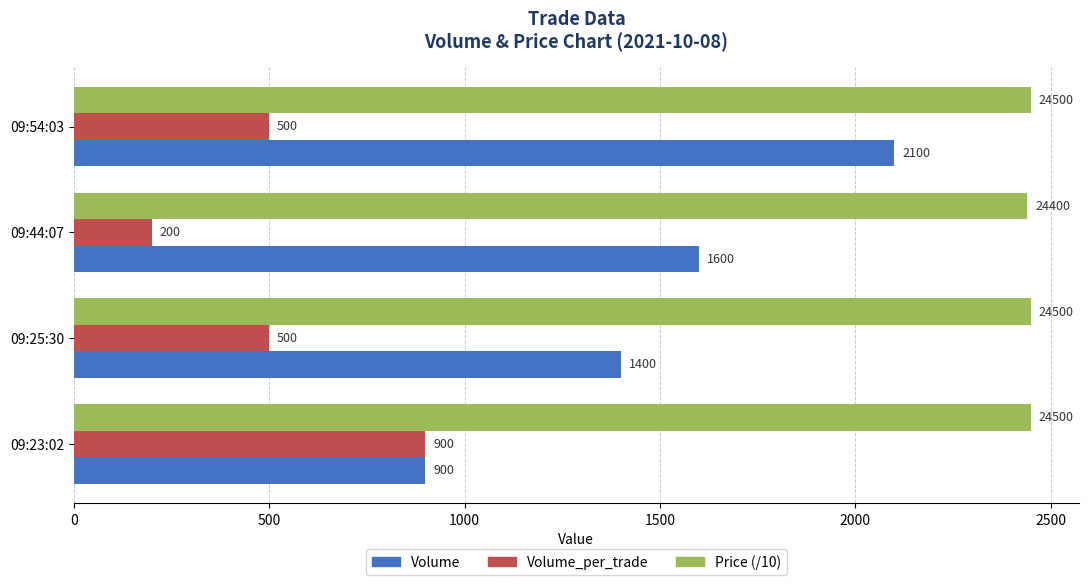

At which category does the chart reach its minimum across all series?

09:44:07